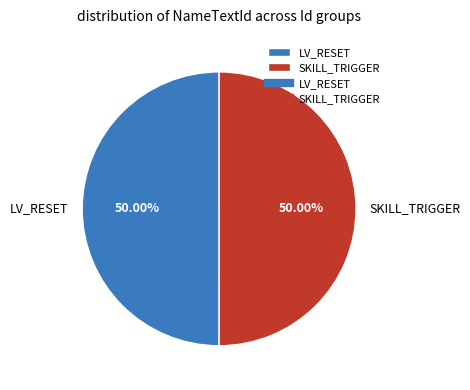

Do SKILL_TRIGGER and LV_RESET together represent more than half of the pie?

Yes